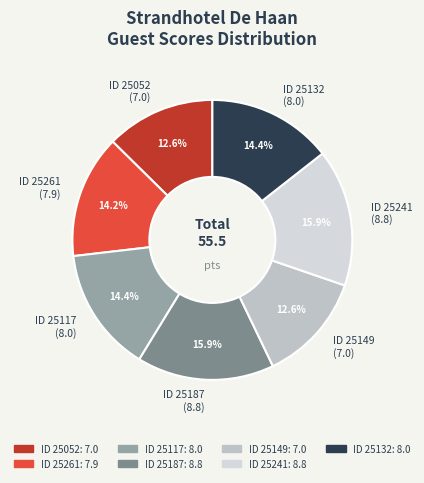

To the nearest percent, what is the average slice percentage?

14%